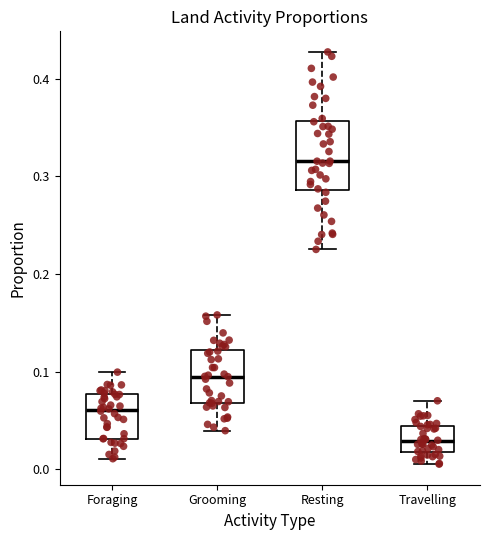

Which box's median line is the lowest?

Travelling